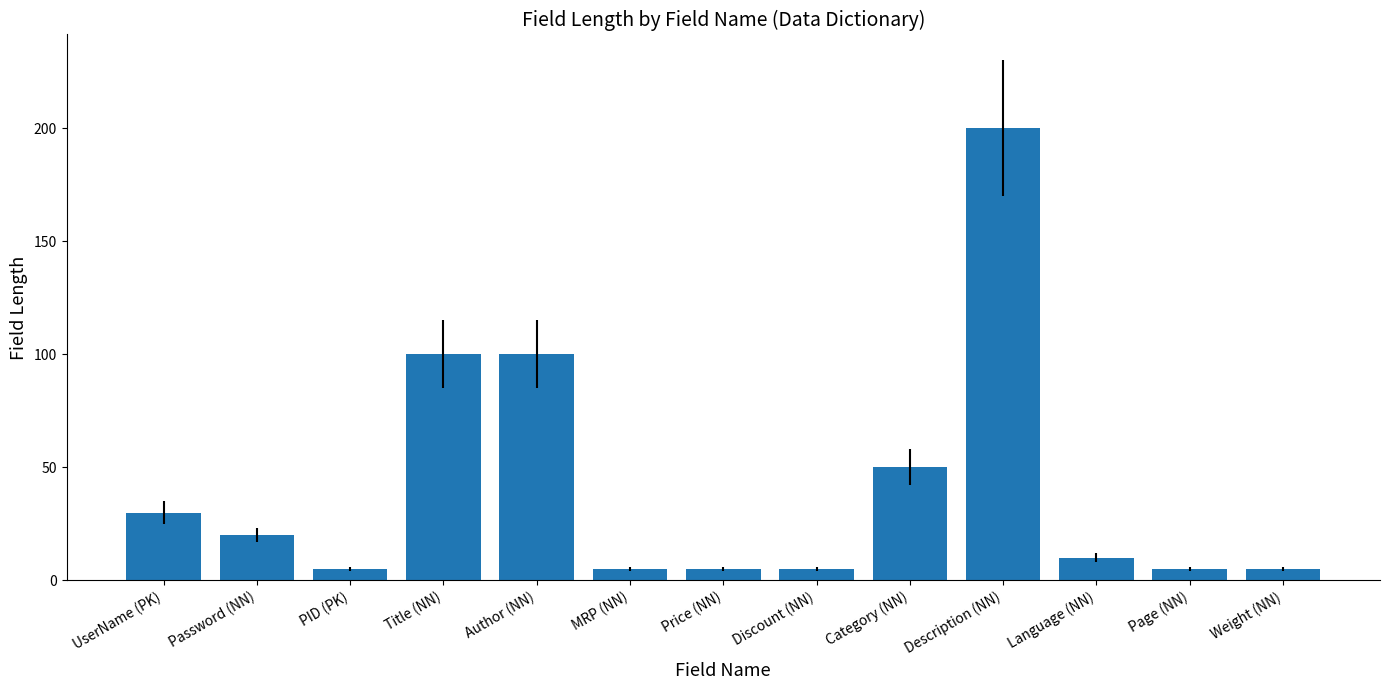

Are the bars grouped side by side (vs. stacked)?

No